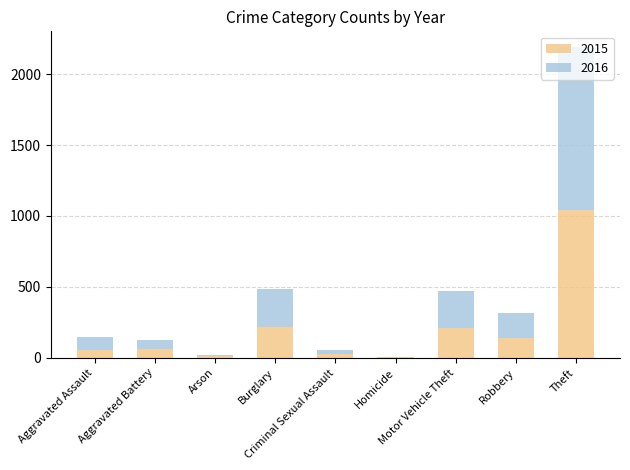

True or false: 2015 has a value of 216 at Burglary.

True